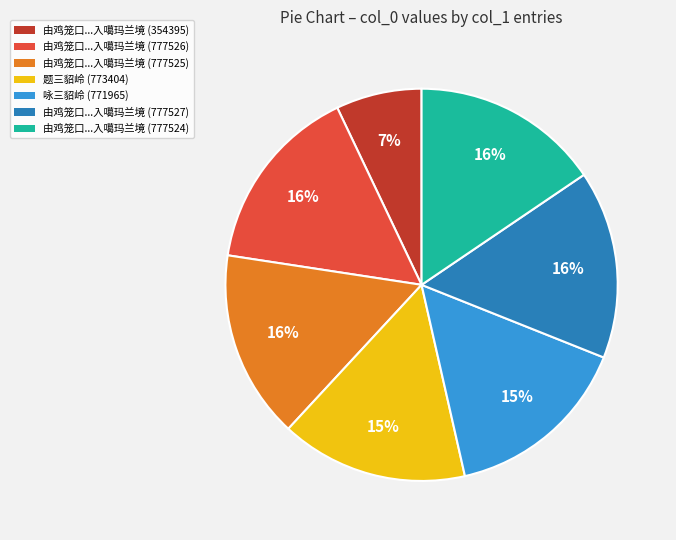

Is it true that 由鸡笼口...入噶玛兰境 (777527) is 16% of the pie?

True